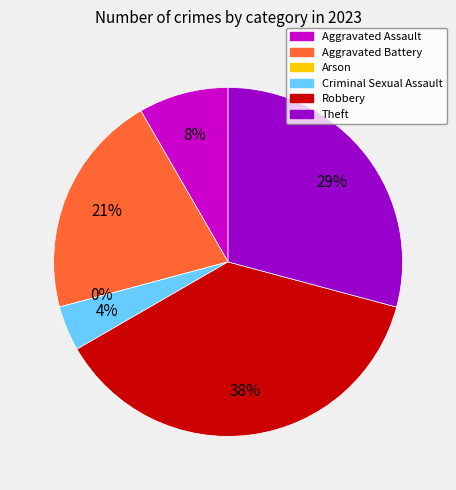

How many segments does this pie chart have?

6